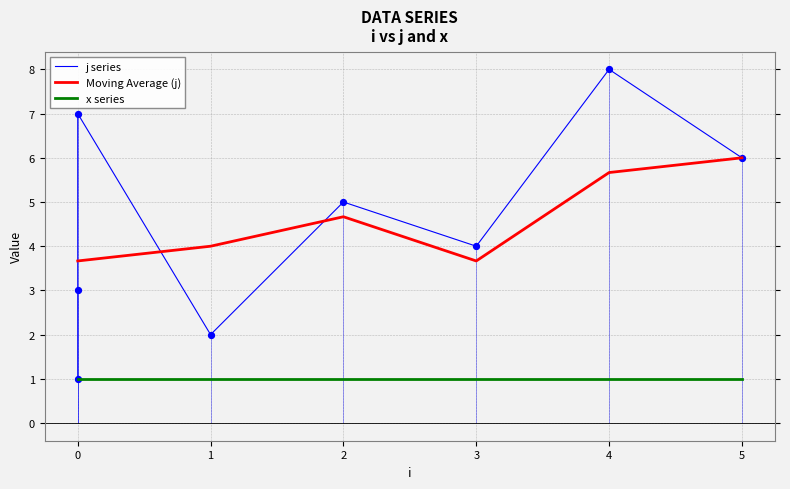

What is the change in value from 0 to 1?

-1